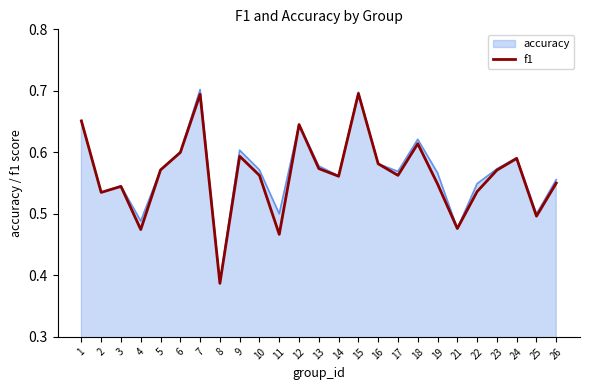

At which label is accuracy closest to 0?

8